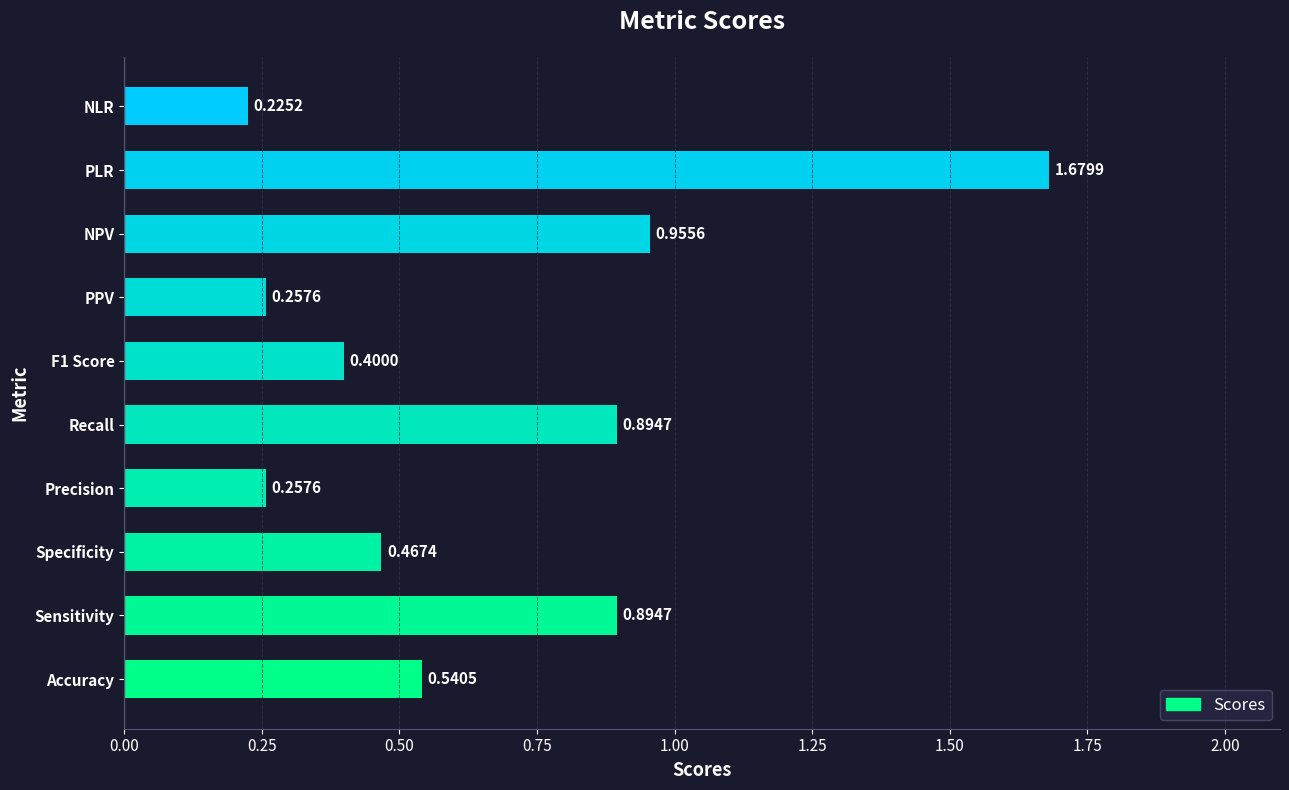

What is the change in value from Sensitivity to Specificity?

-0.4